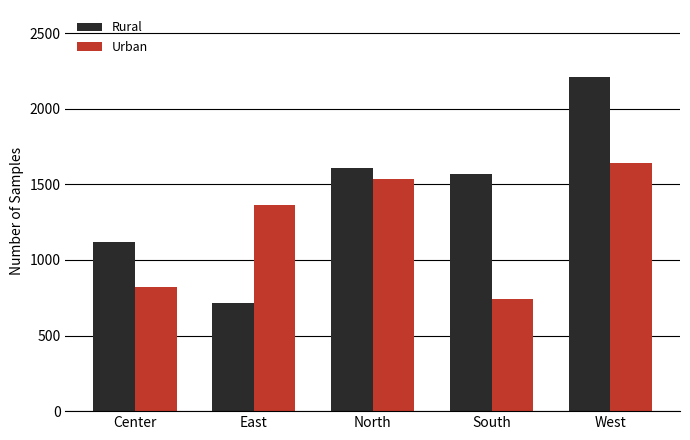

What is the label of the 1st bar from the left?

Center